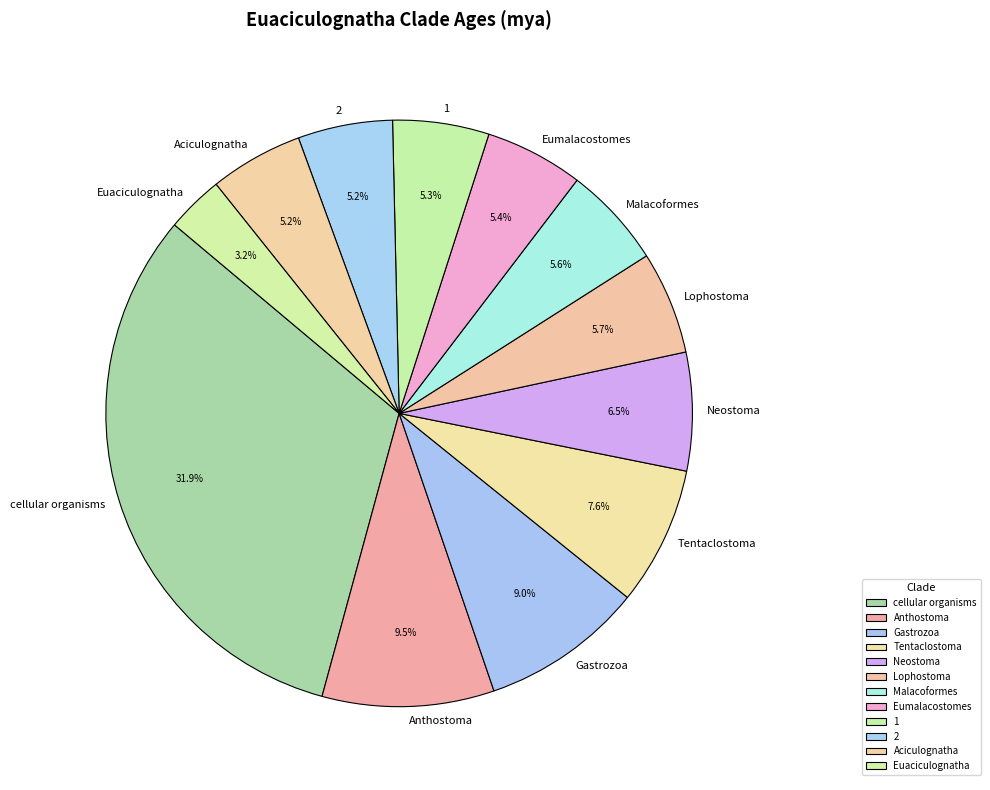

Does Eumalacostomes account for over 50% of the chart?

No